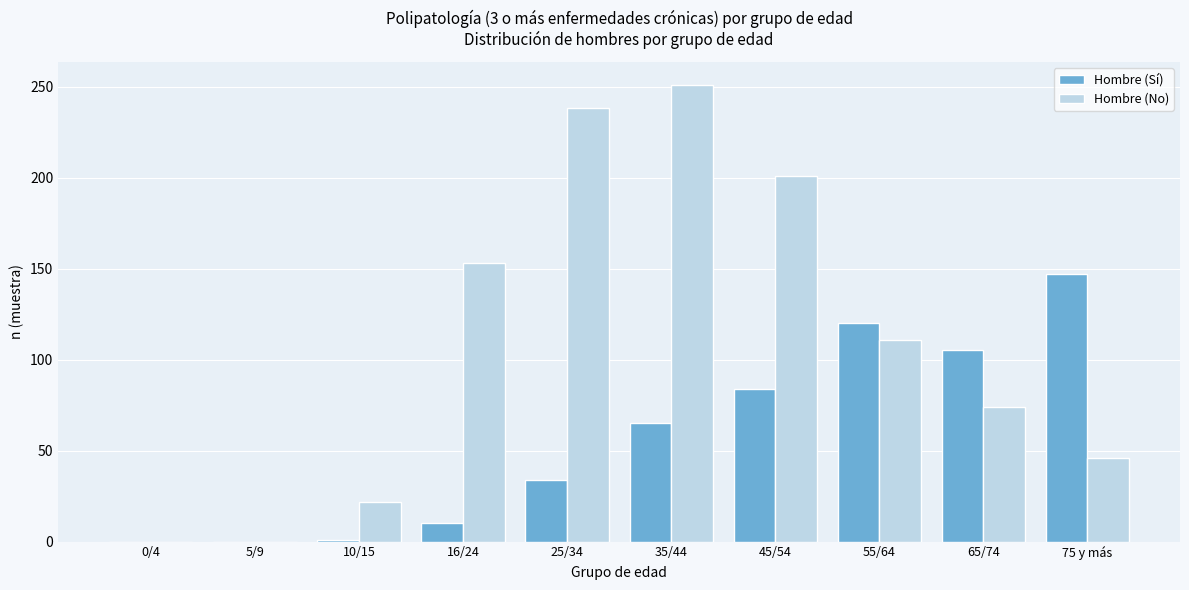

At which label is Hombre (No) closest to 125?

55/64